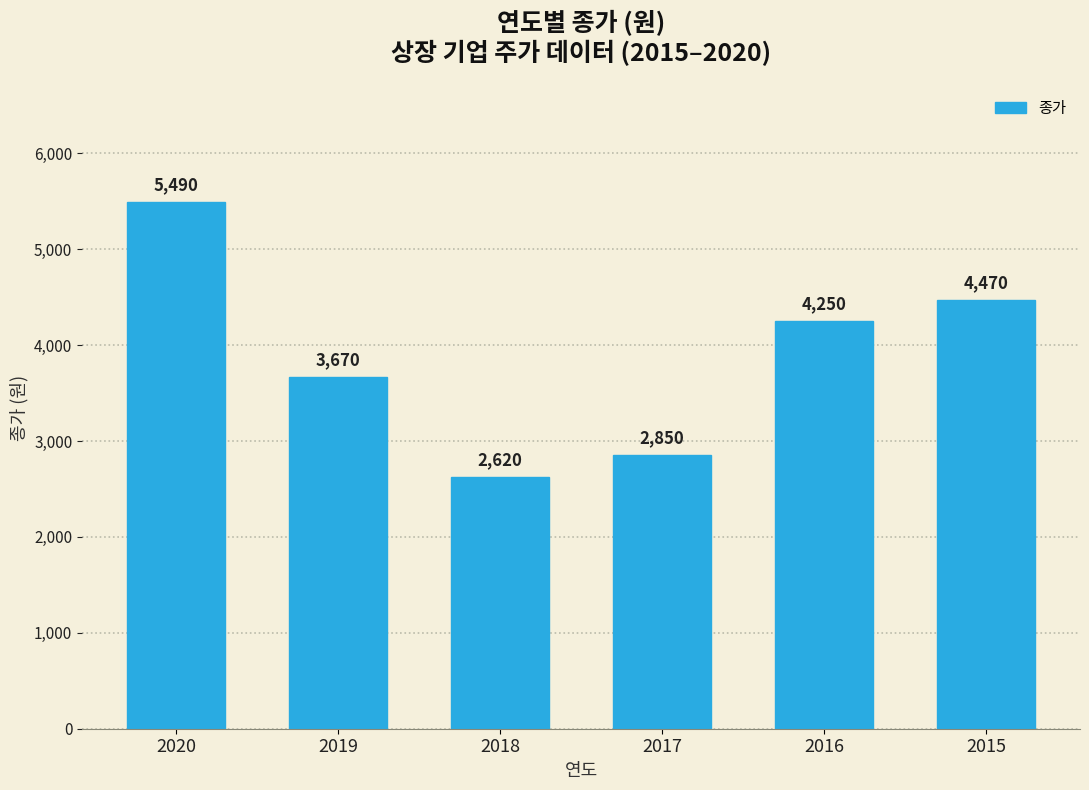

Approximately how many times larger is the value at 2019 compared to 2018?

1.4